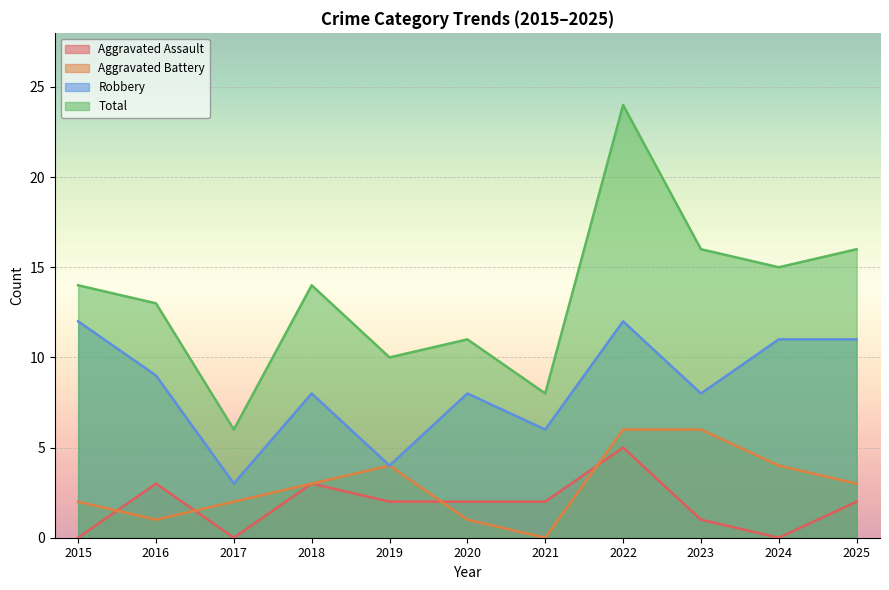

How many values in the Aggravated Assault series are below 2?

4